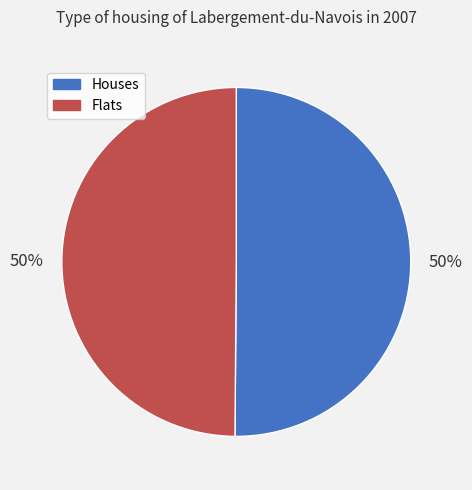

Is it true that Flats is 50% of the pie?

True